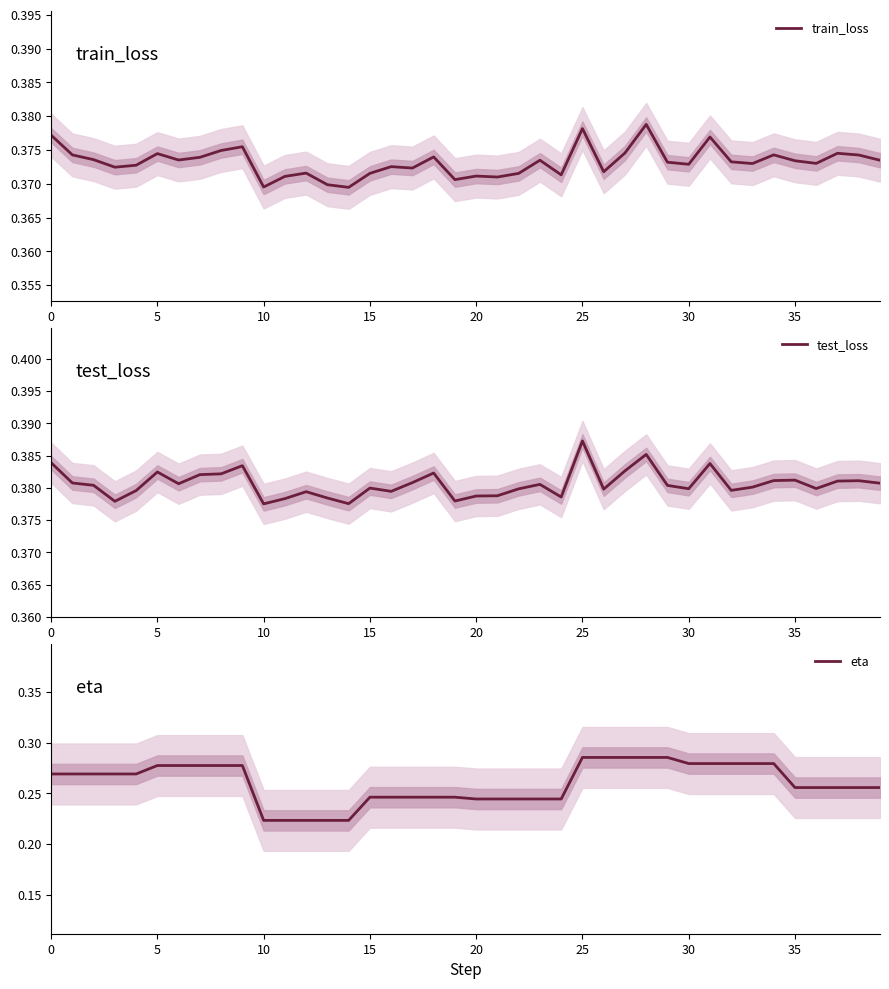

Reading left to right, extract all data points from this chart.

train_loss: 0.4	0.4	0.4	0.4	0.4	0.4	0.4	0.4	0.4	0.4	0.4	0.4	0.4	0.4	0.4	0.4	0.4	0.4	0.4	0.4	0.4	0.4	0.4	0.4	0.4	0.4	0.4	0.4	0.4	0.4	0.4	0.4	0.4	0.4	0.4	0.4	0.4	0.4	0.4	0.4
test_loss: 0.4	0.4	0.4	0.4	0.4	0.4	0.4	0.4	0.4	0.4	0.4	0.4	0.4	0.4	0.4	0.4	0.4	0.4	0.4	0.4	0.4	0.4	0.4	0.4	0.4	0.4	0.4	0.4	0.4	0.4	0.4	0.4	0.4	0.4	0.4	0.4	0.4	0.4	0.4	0.4
eta: 0.3	0.3	0.3	0.3	0.3	0.3	0.3	0.3	0.3	0.3	0.2	0.2	0.2	0.2	0.2	0.2	0.2	0.2	0.2	0.2	0.2	0.2	0.2	0.2	0.2	0.3	0.3	0.3	0.3	0.3	0.3	0.3	0.3	0.3	0.3	0.3	0.3	0.3	0.3	0.3